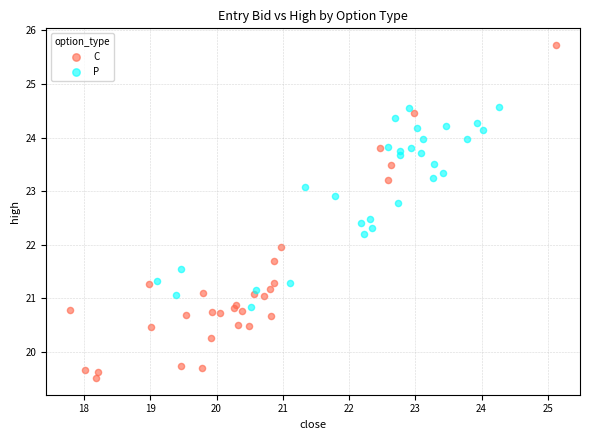

Which series reaches the minimum Y coordinate?

C